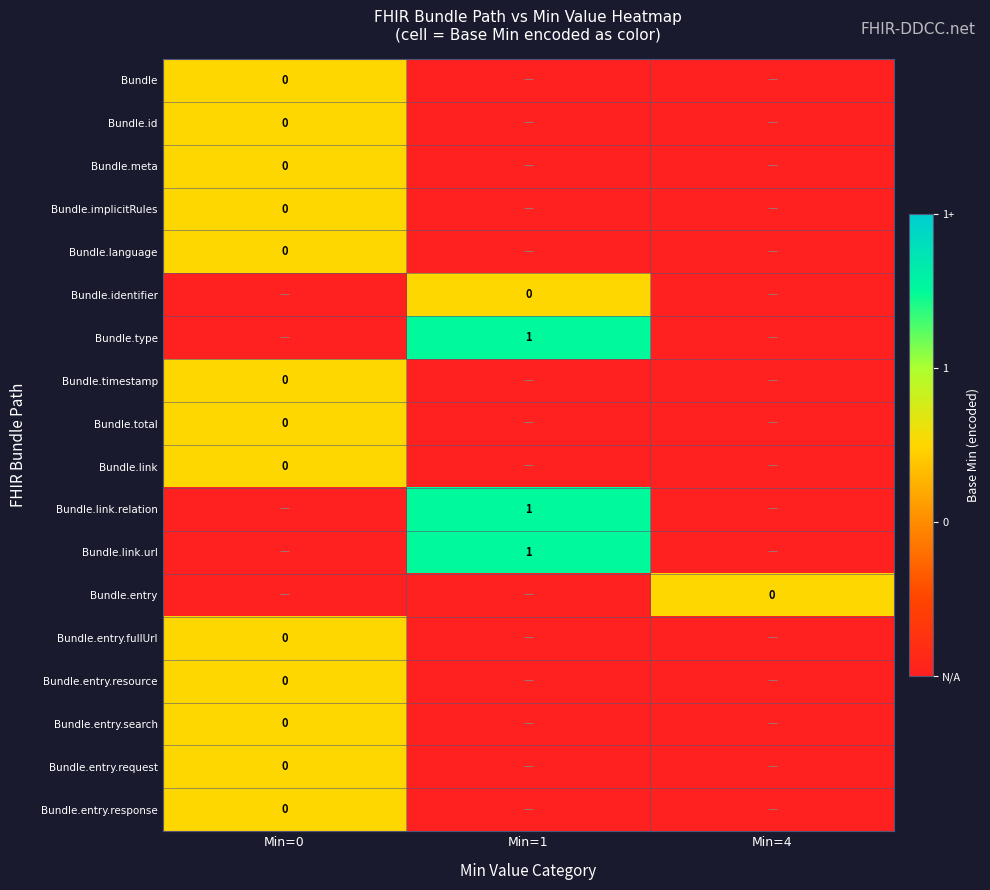

True or false: Bundle.link.url has a value of 1.0 at Min=1.

True